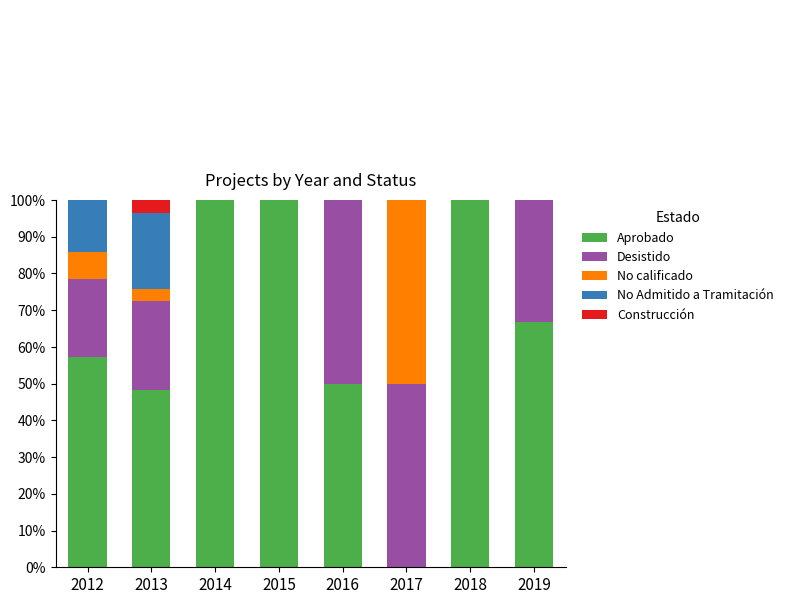

True or false: Aprobado has a value of 57.1 at 2012.

True